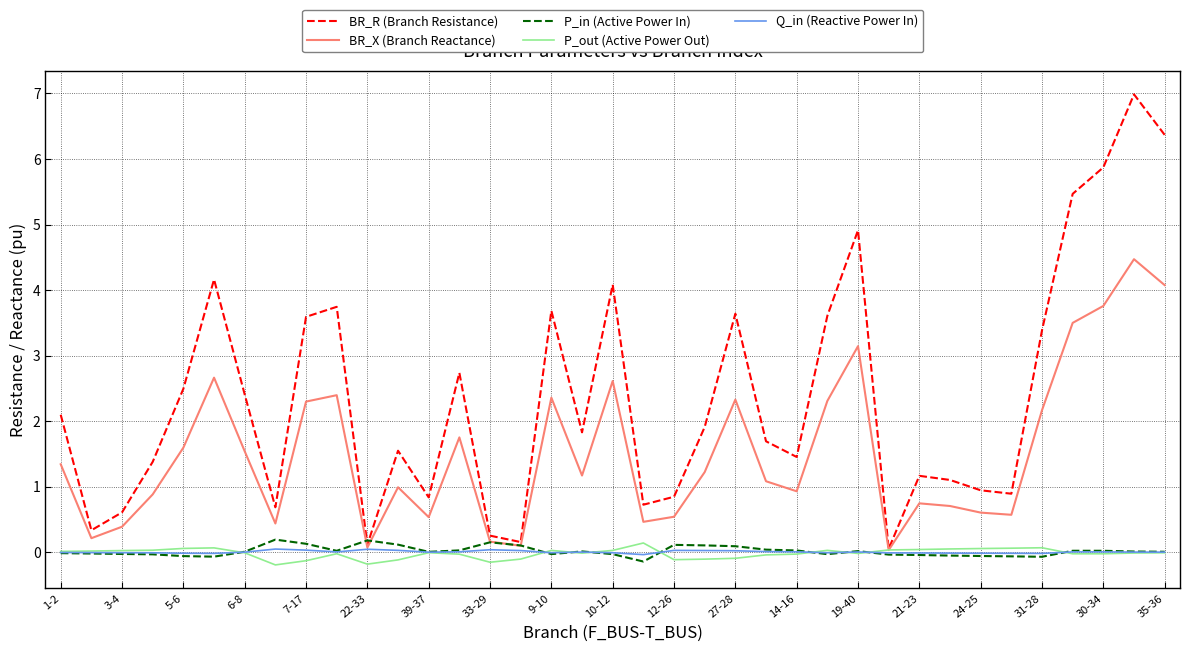

In Q_in (Reactive Power In), how many points are lower than both neighbors (excluding endpoints)?

7